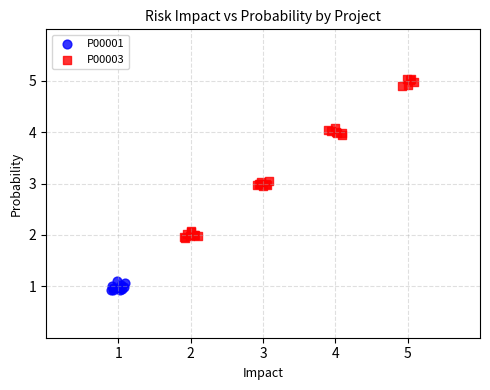

Which series has the widest spread of Y values?

P00003